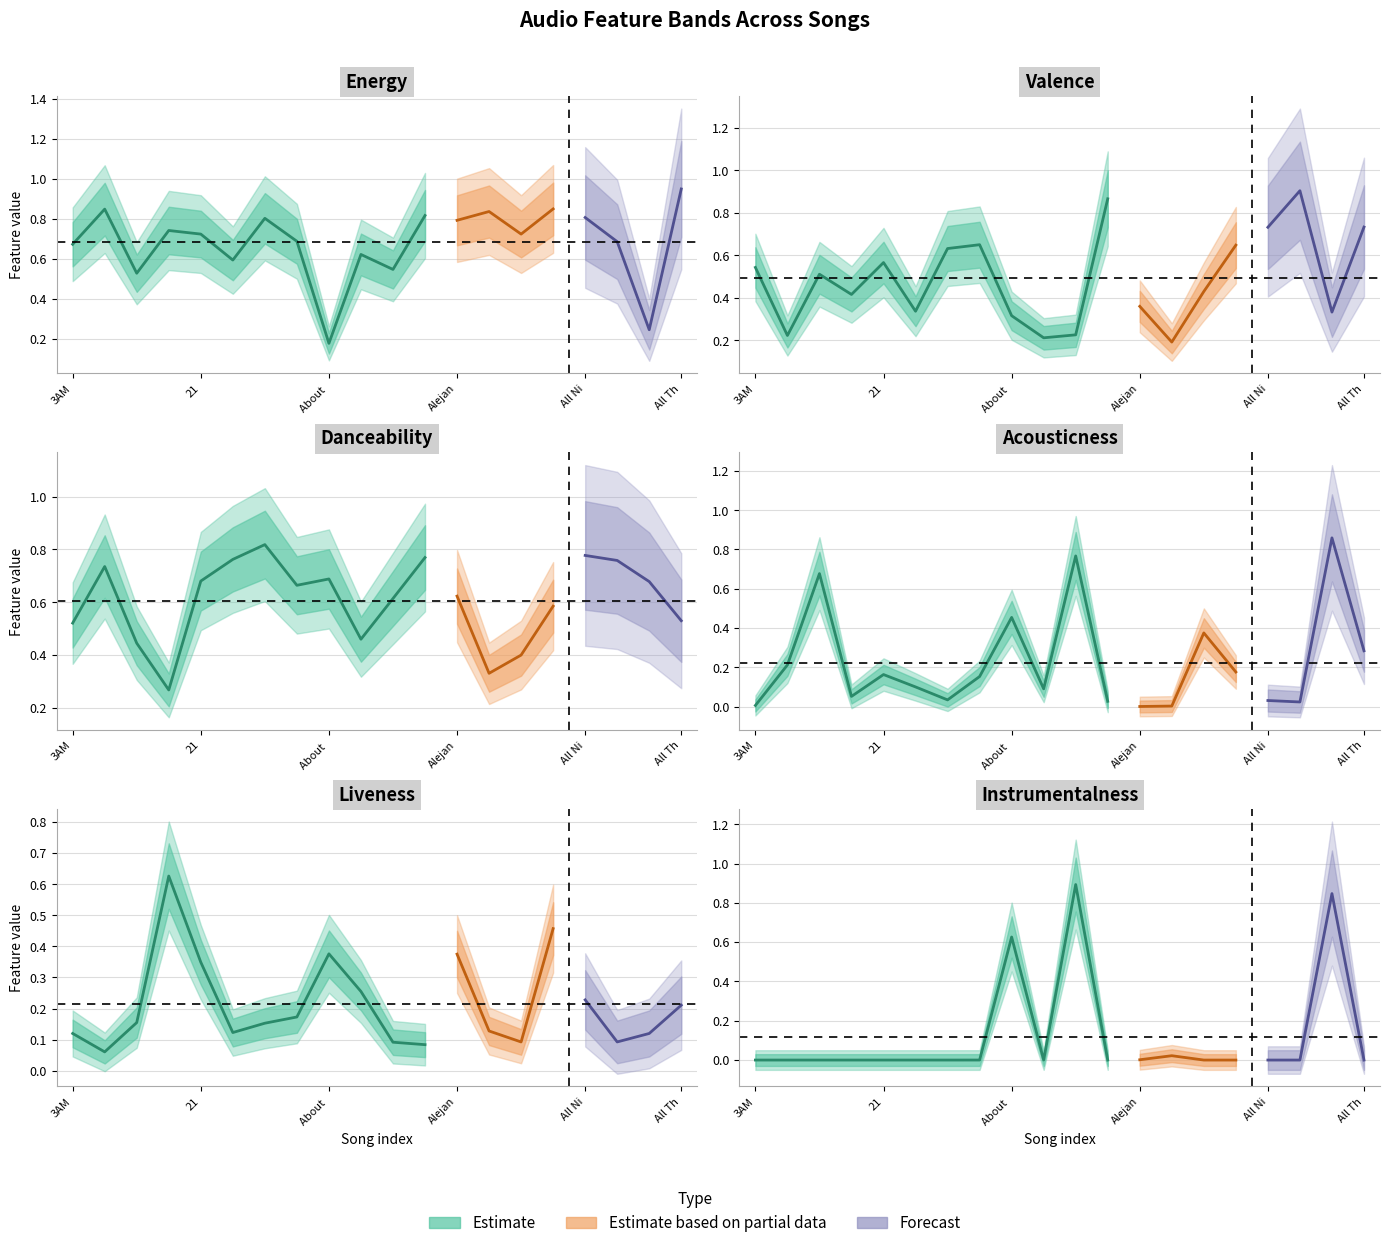

Between Again and 21 Guns, which is larger?

21 Guns